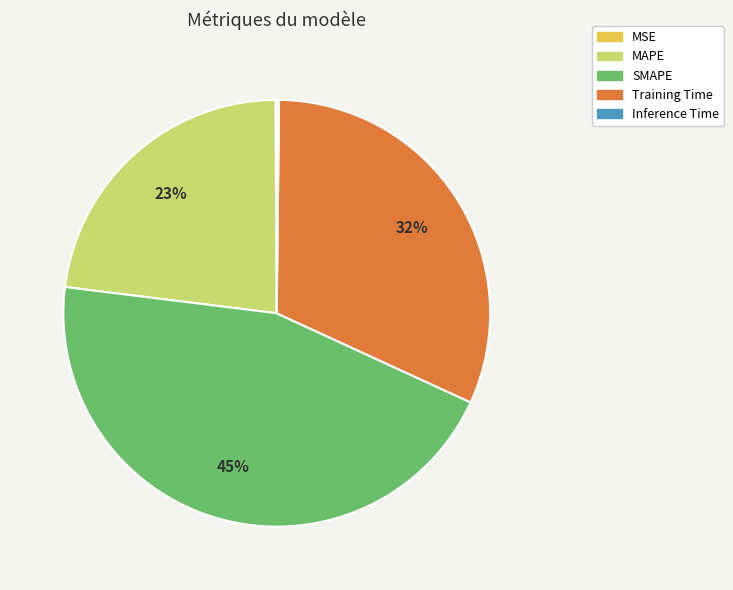

True or false: SMAPE accounts for 57% of the total.

False